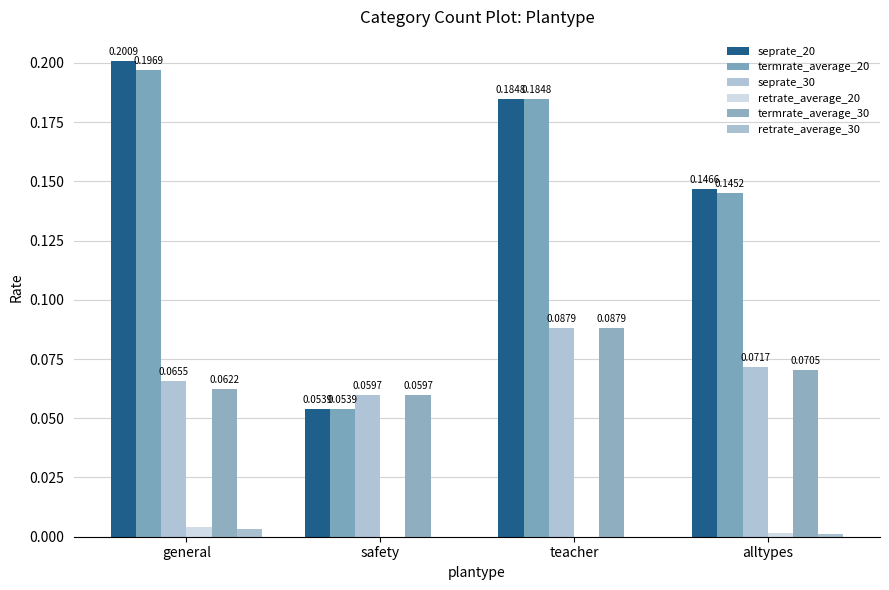

What is the label of the 4th bar from the left?

alltypes